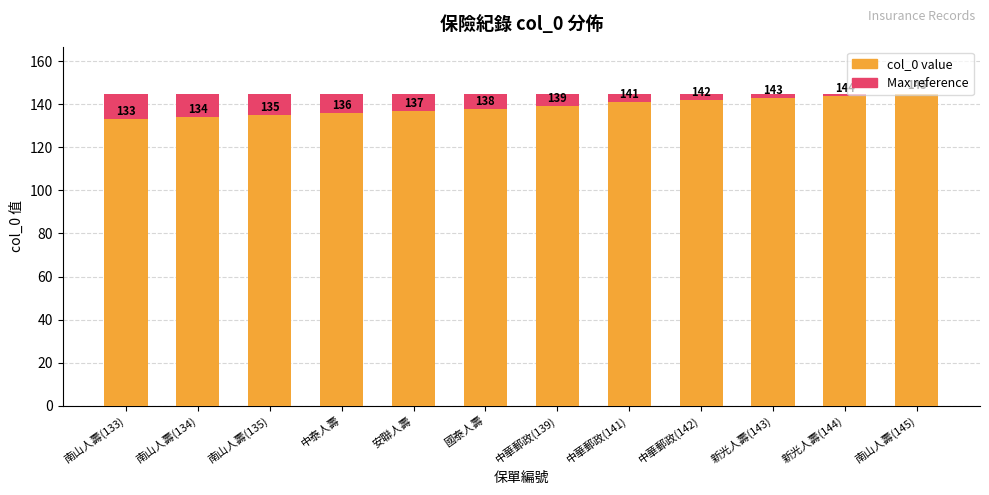

What is the sum of the Maximum value values at 南山人壽(135) and 南山人壽(133)?

290